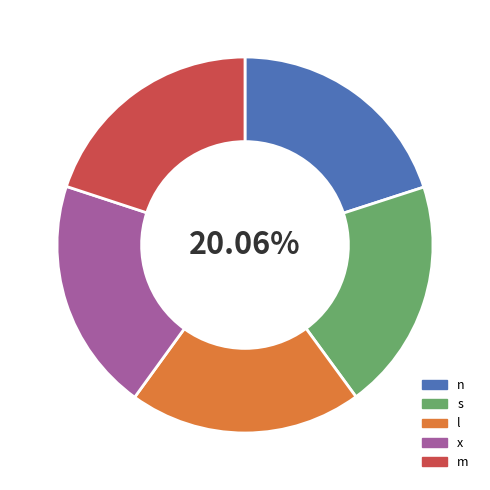

Which slice is the largest?

x